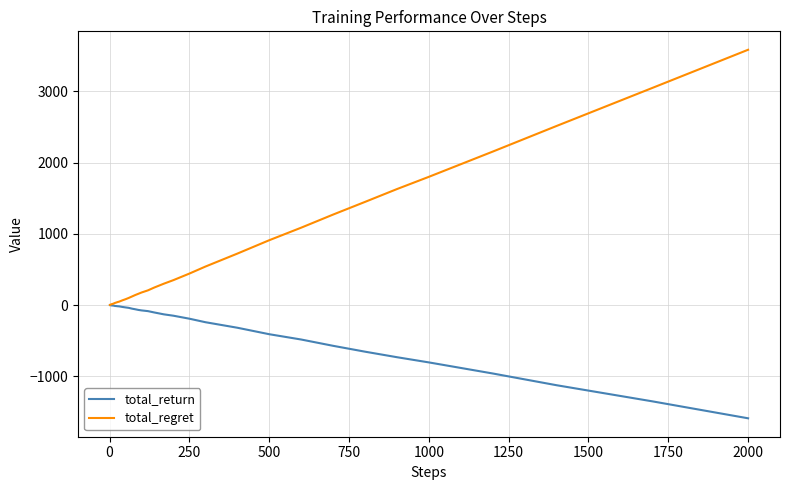

Which series has the largest total across all categories?

total_regret